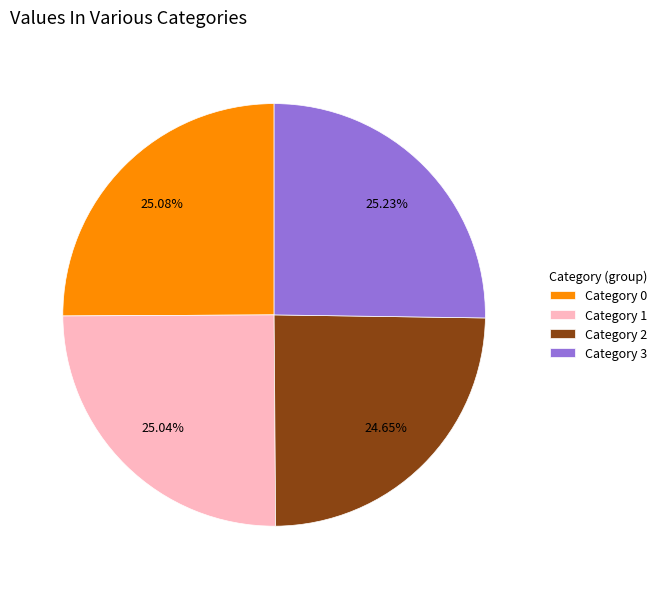

Does any single category account for the majority?

No